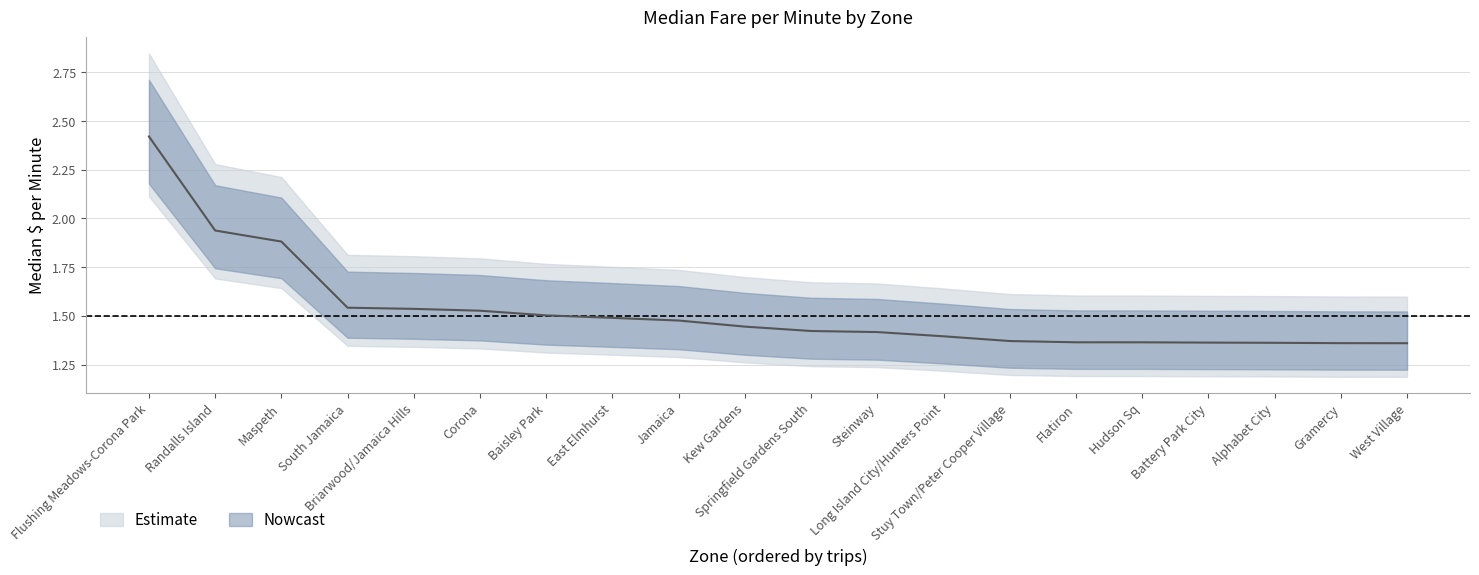

Is it true that the value at Flatiron is 2.0?

False